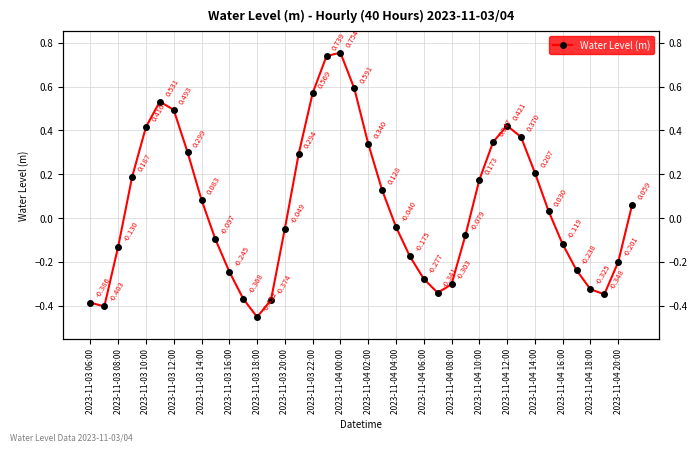

What is the sum of the values at 37 and 2023-11-03 06:00?

-0.7